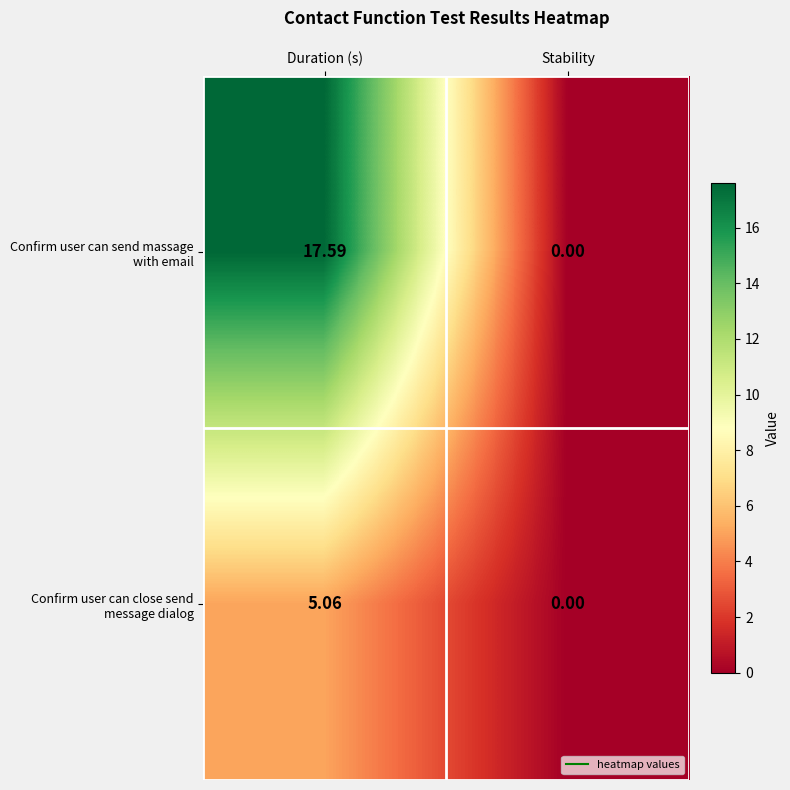

At which category is the sum across all series the highest?

Duration (s)